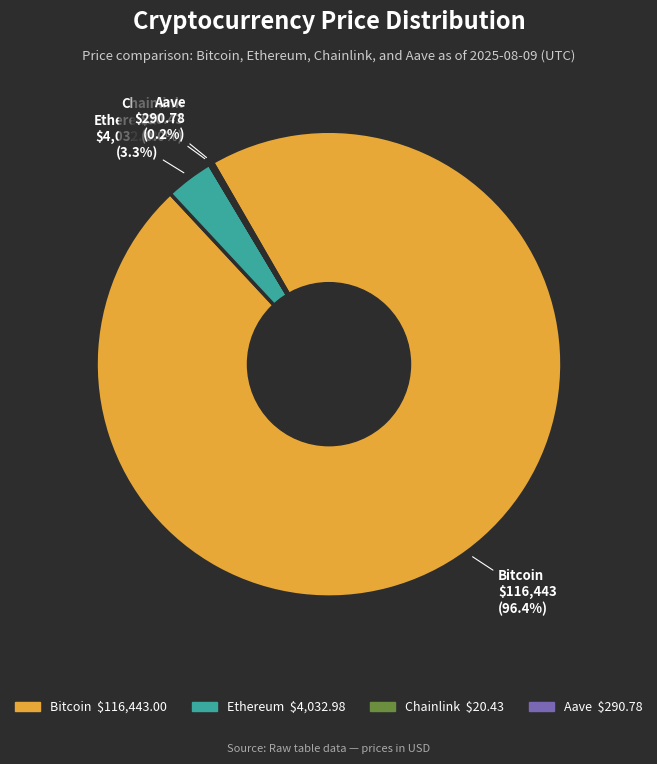

What is the largest slice in the pie chart?

Bitcoin